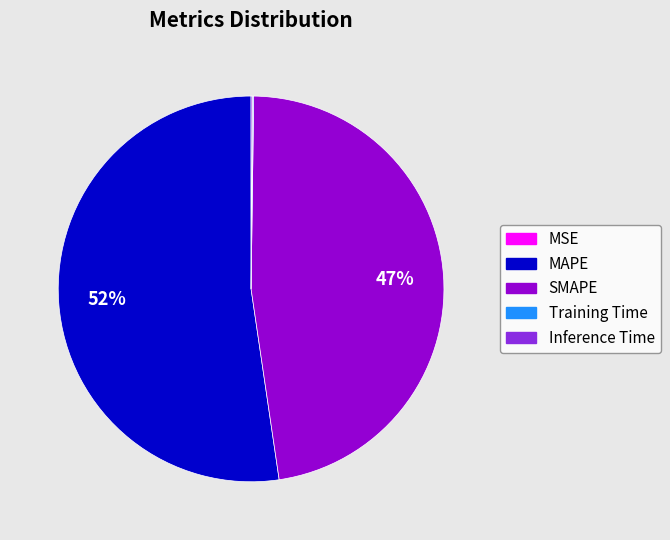

What is the largest slice in the pie chart?

MAPE